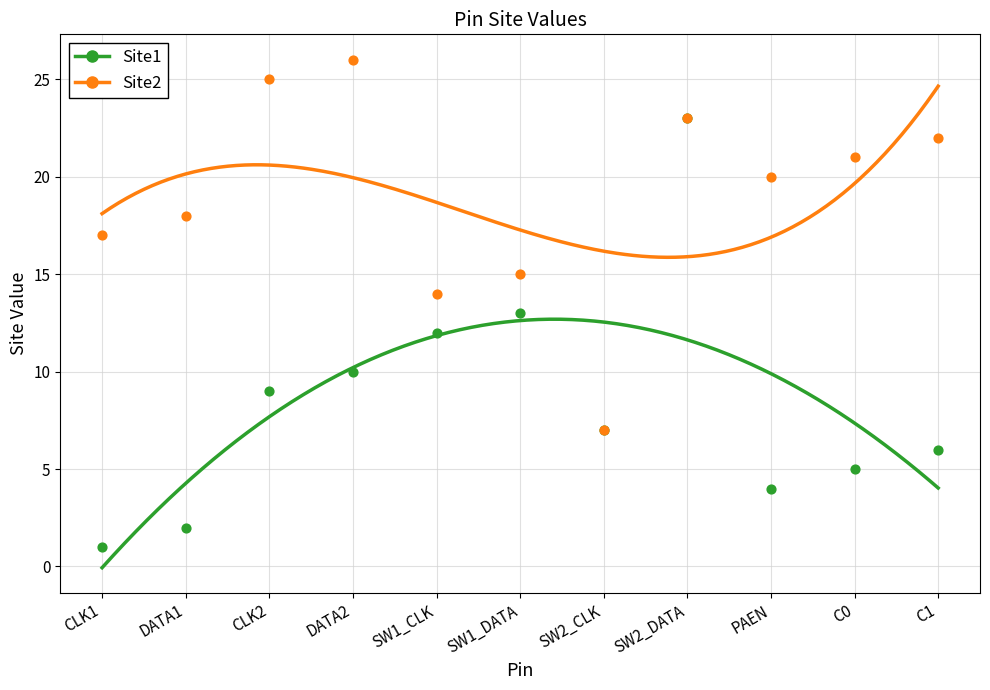

Is the value of Site1 at C1 greater than the value of Site2 at SW1_CLK?

No